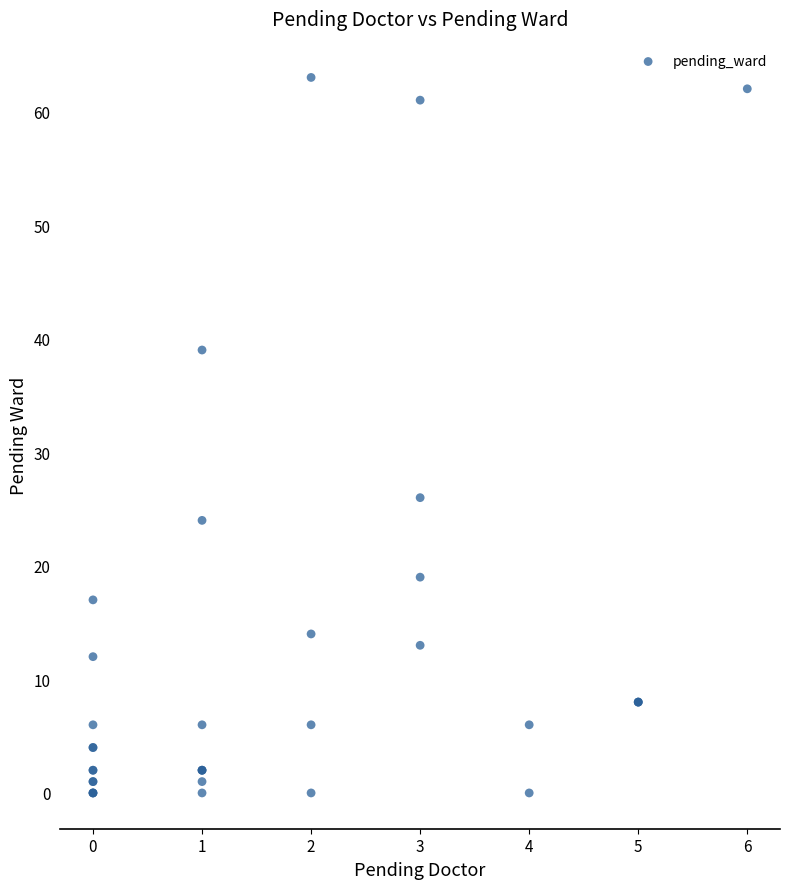

What Y value in the scatter plot is closest to 31?

26